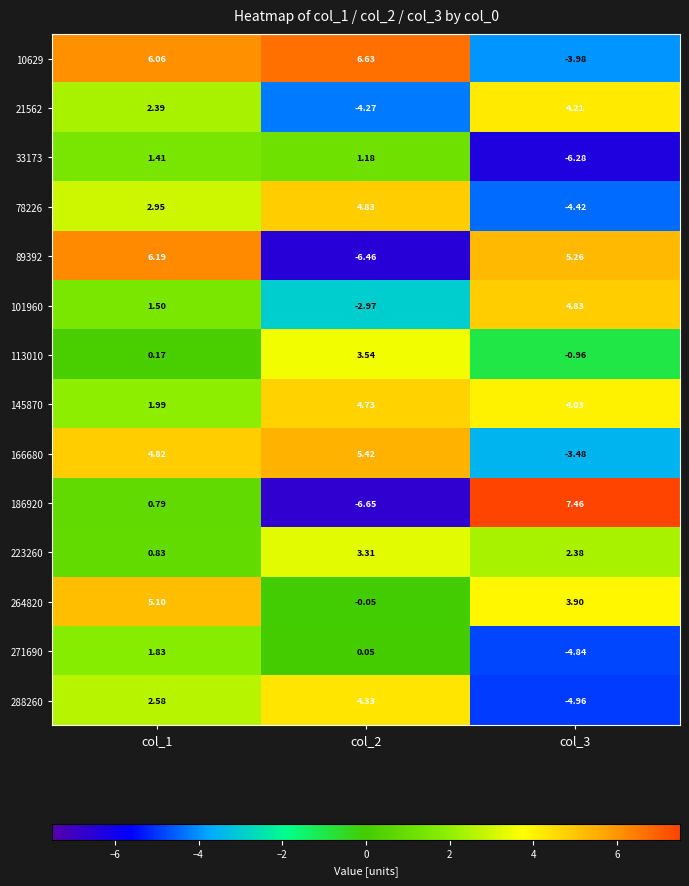

At which category is the sum across all series the highest?

col_1